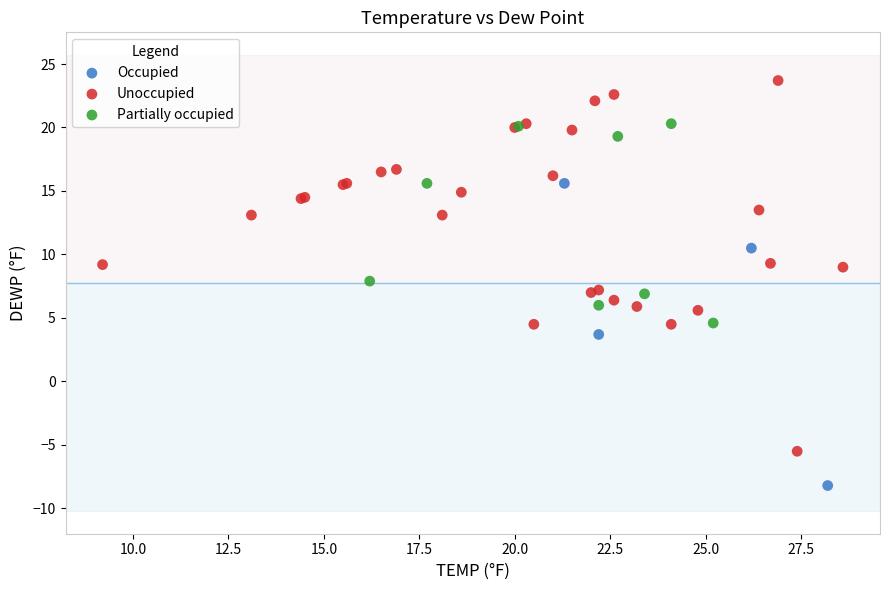

Which series contains the lowest Y value?

Occupied